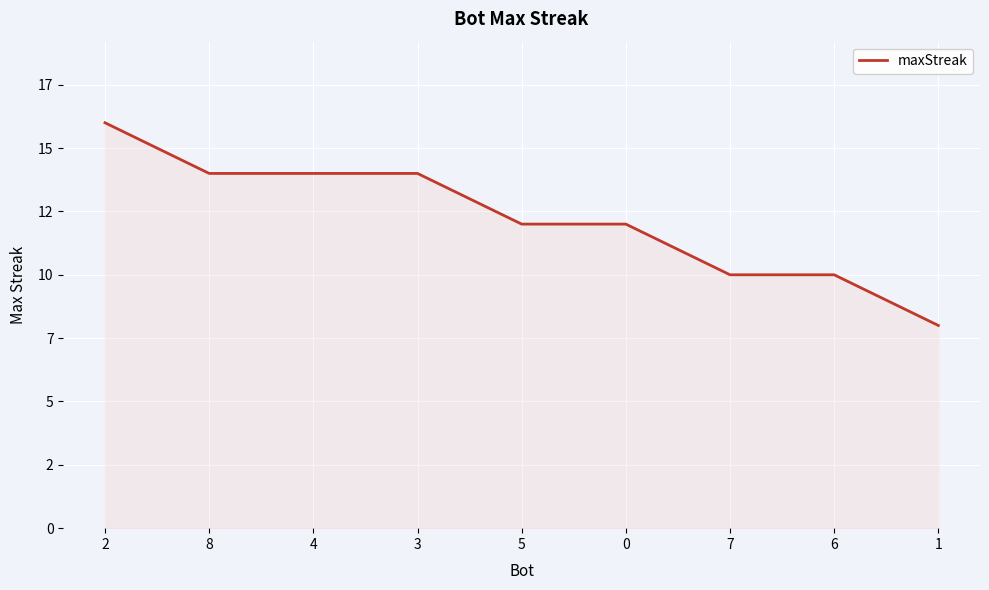

Is this an area chart (filled region under the line)?

Yes